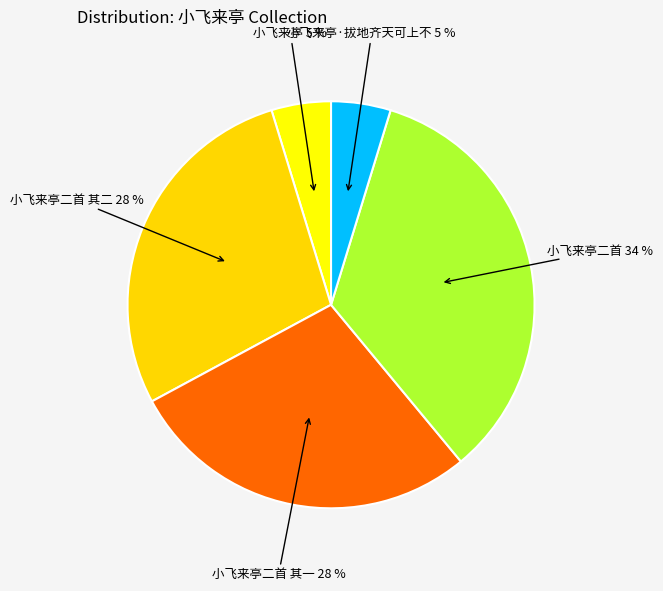

Approximately how many times larger is the value at 小飞来亭二首 其二 compared to 小飞来亭二首?

0.8